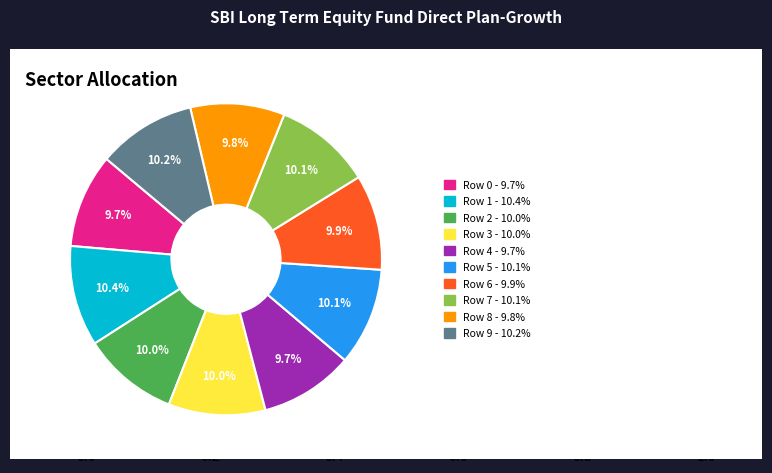

Is there any slice that represents more than half of the pie?

No